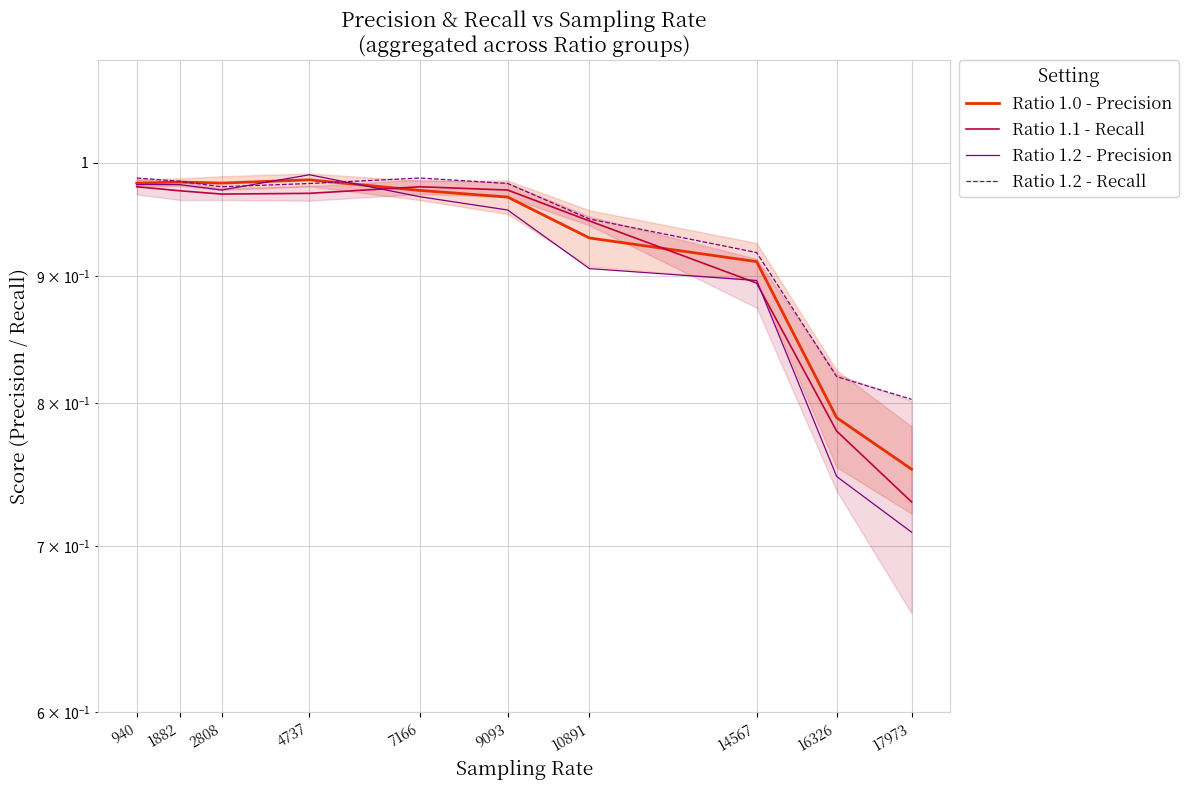

Reading left to right, list all the values displayed in this chart.

Ratio 1.0 - Precision: 940=1.0	1882=1.0	2808=1.0	4737=1.0	7166=1.0	9093=1.0	10891=0.9	14567=0.9	16326=0.8	17973=0.8
Ratio 1.1 - Recall: 940=1.0	1882=1.0	2808=1.0	4737=1.0	7166=1.0	9093=1.0	10891=0.9	14567=0.9	16326=0.8	17973=0.7
Ratio 1.2 - Precision: 940=1.0	1882=1.0	2808=1.0	4737=1.0	7166=1.0	9093=1.0	10891=0.9	14567=0.9	16326=0.7	17973=0.7
Ratio 1.2 - Recall: 940=1.0	1882=1.0	2808=1.0	4737=1.0	7166=1.0	9093=1.0	10891=0.9	14567=0.9	16326=0.8	17973=0.8